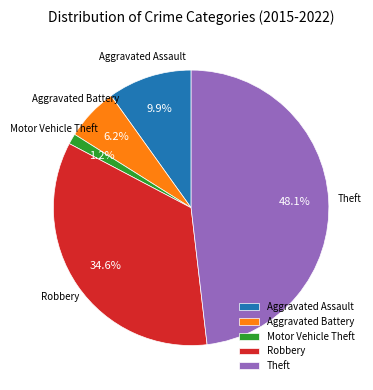

To the nearest percent, what portion does Robbery represent?

35%